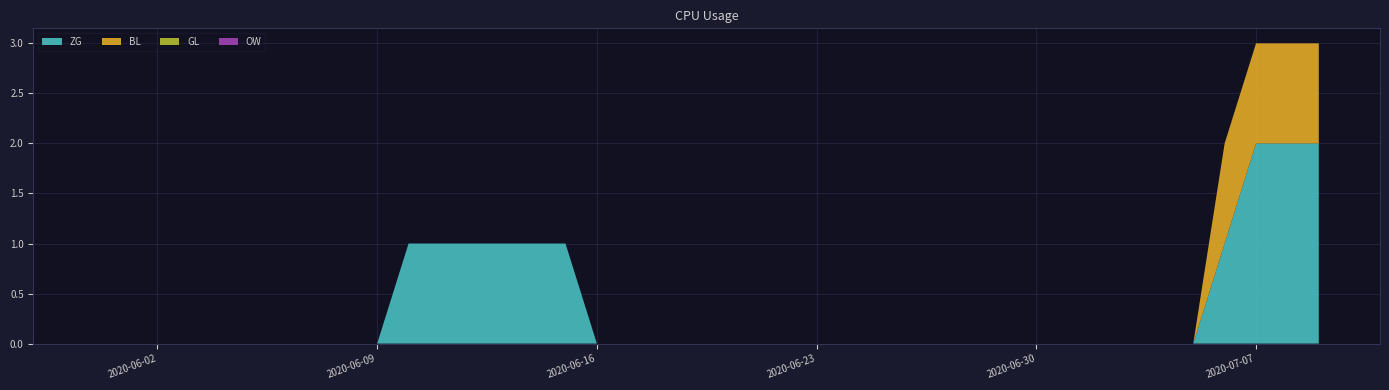

Reading right to left, extract all data points from this chart.

ZG: 2020-07-09=2	2020-07-08=2	2020-07-07=2	2020-07-06=1	2020-07-05=0	2020-07-04=0	2020-07-03=0	2020-07-02=0	2020-07-01=0	2020-06-30=0	2020-06-29=0	2020-06-28=0	2020-06-27=0	2020-06-26=0	2020-06-25=0	2020-06-24=0	2020-06-23=0	2020-06-22=0	2020-06-21=0	2020-06-20=0	2020-06-19=0	2020-06-18=0	2020-06-17=0	2020-06-16=0	2020-06-15=1	2020-06-14=1	2020-06-13=1	2020-06-12=1	2020-06-11=1	2020-06-10=1	2020-06-09=0	2020-06-08=0	2020-06-07=0	2020-06-06=0	2020-06-05=0	2020-06-04=0	2020-06-03=0	2020-06-02=0	2020-06-01=0	2020-05-31=0
BL: 2020-07-09=1	2020-07-08=1	2020-07-07=1	2020-07-06=1	2020-07-05=0	2020-07-04=0	2020-07-03=0	2020-07-02=0	2020-07-01=0	2020-06-30=0	2020-06-29=0	2020-06-28=0	2020-06-27=0	2020-06-26=0	2020-06-25=0	2020-06-24=0	2020-06-23=0	2020-06-22=0	2020-06-21=0	2020-06-20=0	2020-06-19=0	2020-06-18=0	2020-06-17=0	2020-06-16=0	2020-06-15=0	2020-06-14=0	2020-06-13=0	2020-06-12=0	2020-06-11=0	2020-06-10=0	2020-06-09=0	2020-06-08=0	2020-06-07=0	2020-06-06=0	2020-06-05=0	2020-06-04=0	2020-06-03=0	2020-06-02=0	2020-06-01=0	2020-05-31=0
GL: 2020-07-09=0	2020-07-08=0	2020-07-07=0	2020-07-06=0	2020-07-05=0	2020-07-04=0	2020-07-03=0	2020-07-02=0	2020-07-01=0	2020-06-30=0	2020-06-29=0	2020-06-28=0	2020-06-27=0	2020-06-26=0	2020-06-25=0	2020-06-24=0	2020-06-23=0	2020-06-22=0	2020-06-21=0	2020-06-20=0	2020-06-19=0	2020-06-18=0	2020-06-17=0	2020-06-16=0	2020-06-15=0	2020-06-14=0	2020-06-13=0	2020-06-12=0	2020-06-11=0	2020-06-10=0	2020-06-09=0	2020-06-08=0	2020-06-07=0	2020-06-06=0	2020-06-05=0	2020-06-04=0	2020-06-03=0	2020-06-02=0	2020-06-01=0	2020-05-31=0
OW: 2020-07-09=0	2020-07-08=0	2020-07-07=0	2020-07-06=0	2020-07-05=0	2020-07-04=0	2020-07-03=0	2020-07-02=0	2020-07-01=0	2020-06-30=0	2020-06-29=0	2020-06-28=0	2020-06-27=0	2020-06-26=0	2020-06-25=0	2020-06-24=0	2020-06-23=0	2020-06-22=0	2020-06-21=0	2020-06-20=0	2020-06-19=0	2020-06-18=0	2020-06-17=0	2020-06-16=0	2020-06-15=0	2020-06-14=0	2020-06-13=0	2020-06-12=0	2020-06-11=0	2020-06-10=0	2020-06-09=0	2020-06-08=0	2020-06-07=0	2020-06-06=0	2020-06-05=0	2020-06-04=0	2020-06-03=0	2020-06-02=0	2020-06-01=0	2020-05-31=0